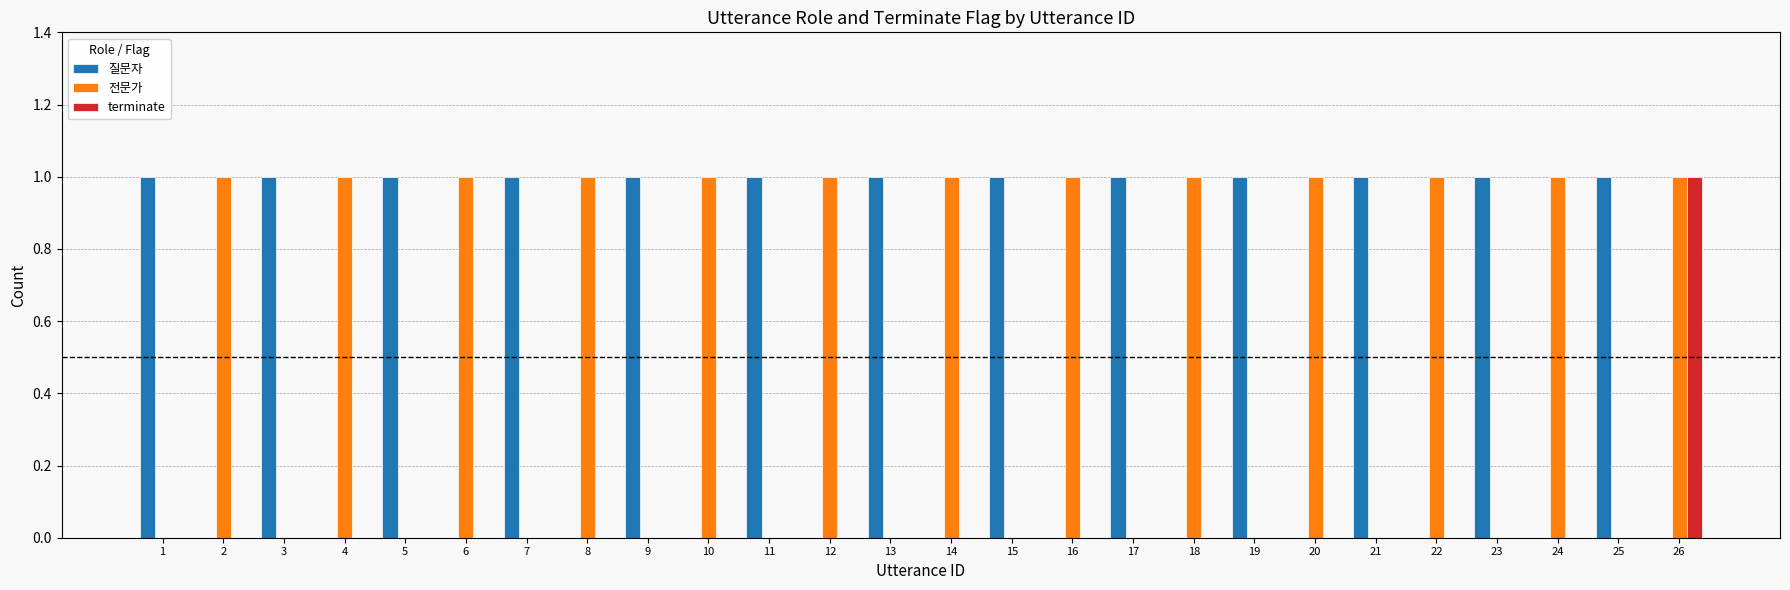

Are the bars horizontal?

No